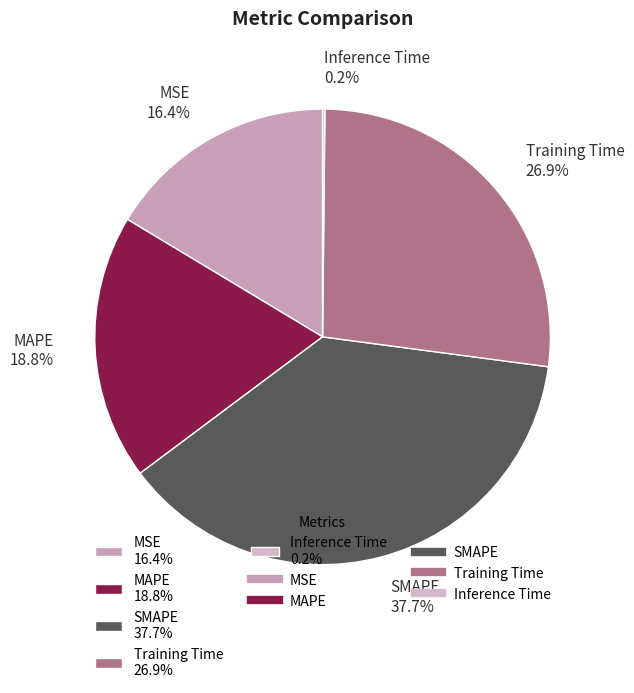

Between MAPE and Training Time, which is larger?

Training Time